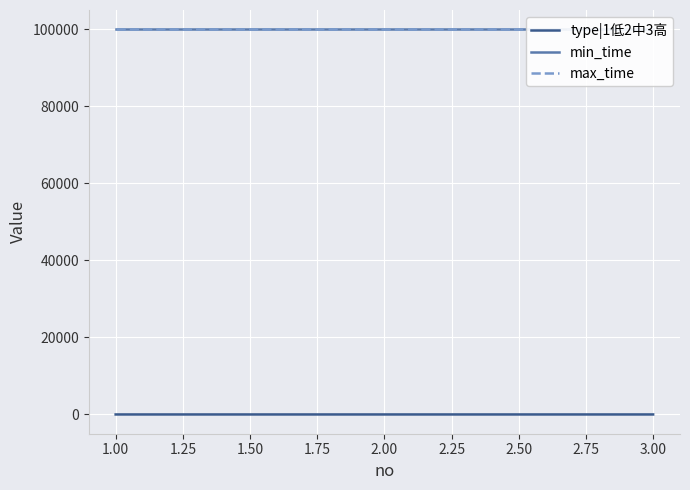

Which has a higher value, 3.00 or 1.00?

3.00